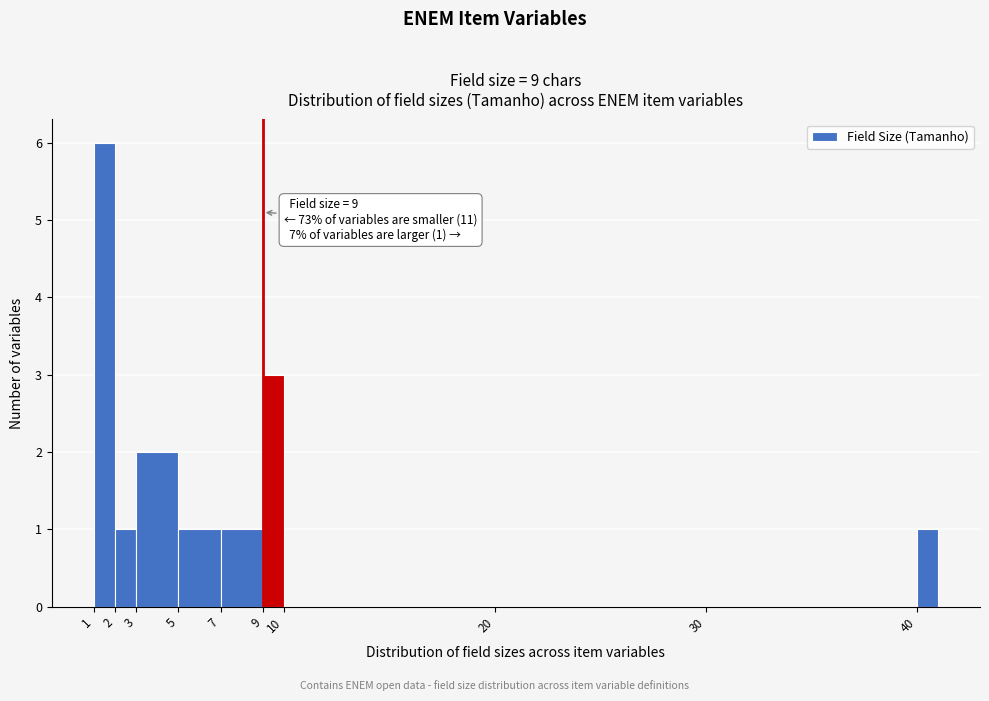

Over which range of the x-axis is the bar tallest?

1 to 2